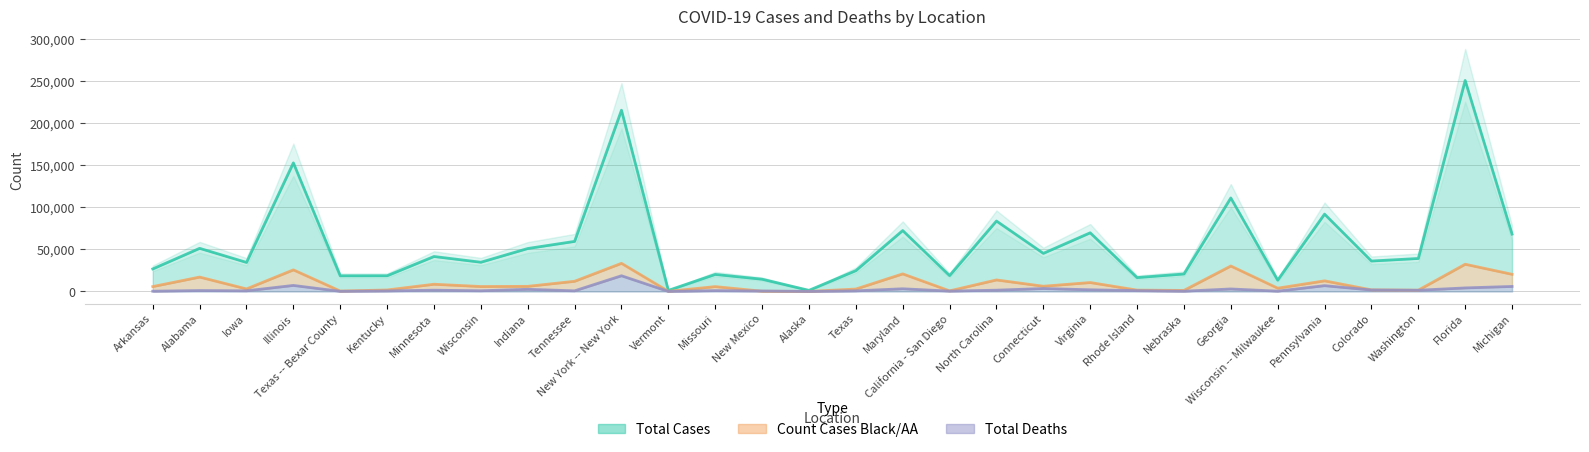

Reading left to right, list all the values displayed in this chart.

Total Cases: 26803	51294	34530	152962	18602	18670	41571	34753	51079	59546	215598	1283	20261	14549	1323	24758	72467	18863	83793	45308	69782	16491	20777	111211	13430	92001	36191	39218	250984	68207
Count Cases Black/AA: 5796	17111	3002	25689	464	1756	8571	5845	6064	12100	33453	138	5758	277	31	2851	20910	690	13702	6189	10606	1592	1230	30267	3889	12624	1871	1520	32370	20404
Total Deaths: 313	1086	748	7168	166	620	1499	814	2563	723	18667	56	996	539	17	710	3179	420	1499	3476	1962	960	286	2965	359	6897	1724	1424	4197	5956